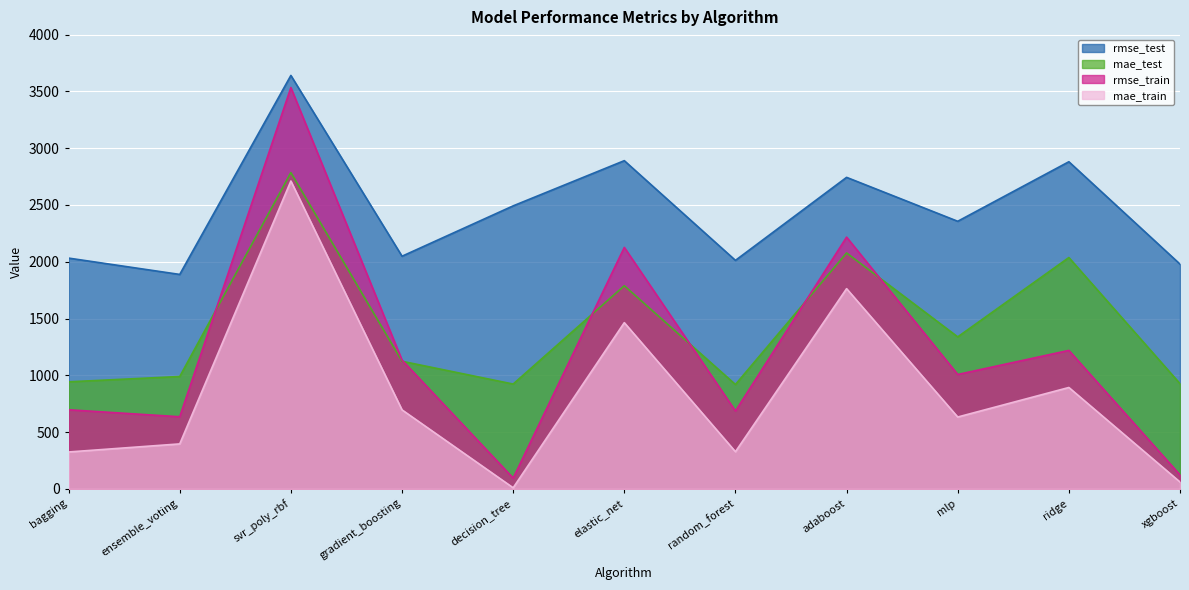

What position from the right is bagging?

11